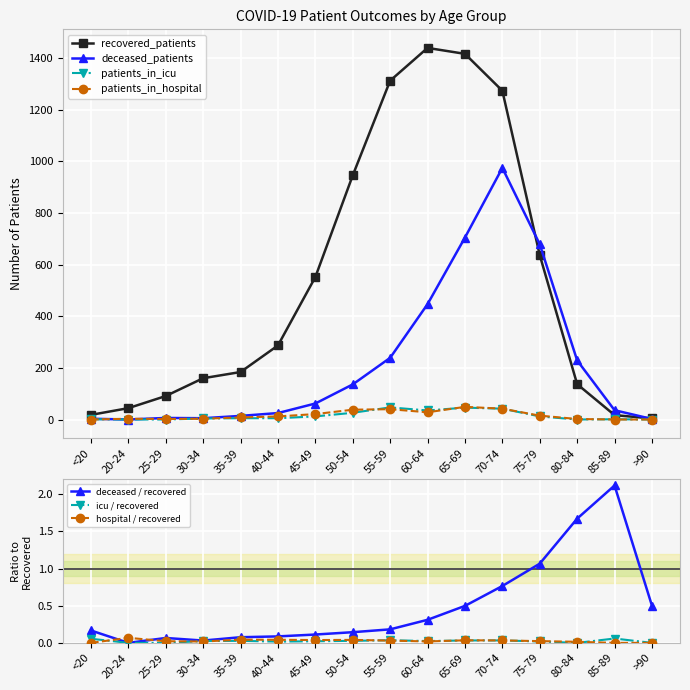

At how many categories does at least one series exceed 380?

7